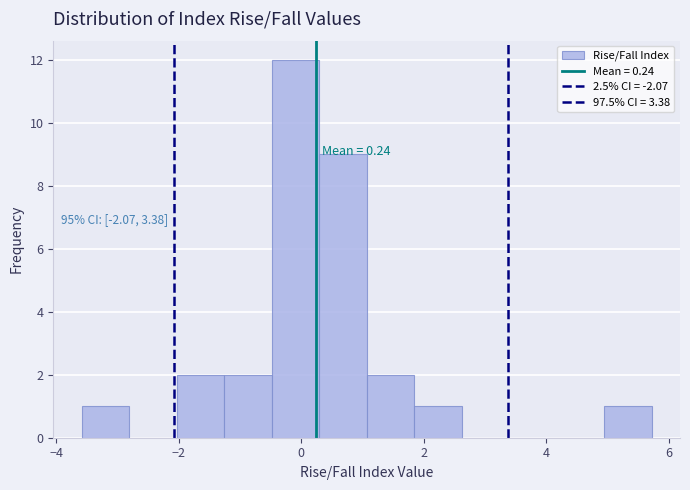

Read against the x-axis, roughly where is the centre of the tallest bar?

0.0